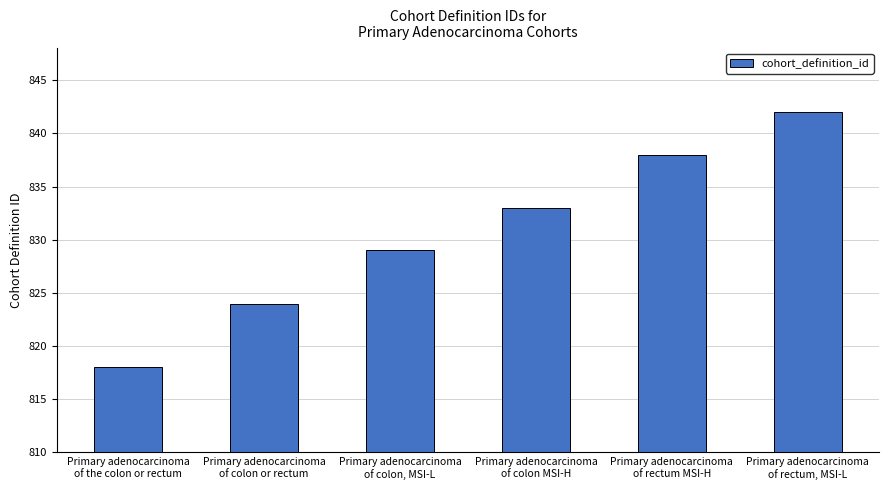

True or false: the data shows 829 at Primary adenocarcinoma
of colon, MSI-L.

True